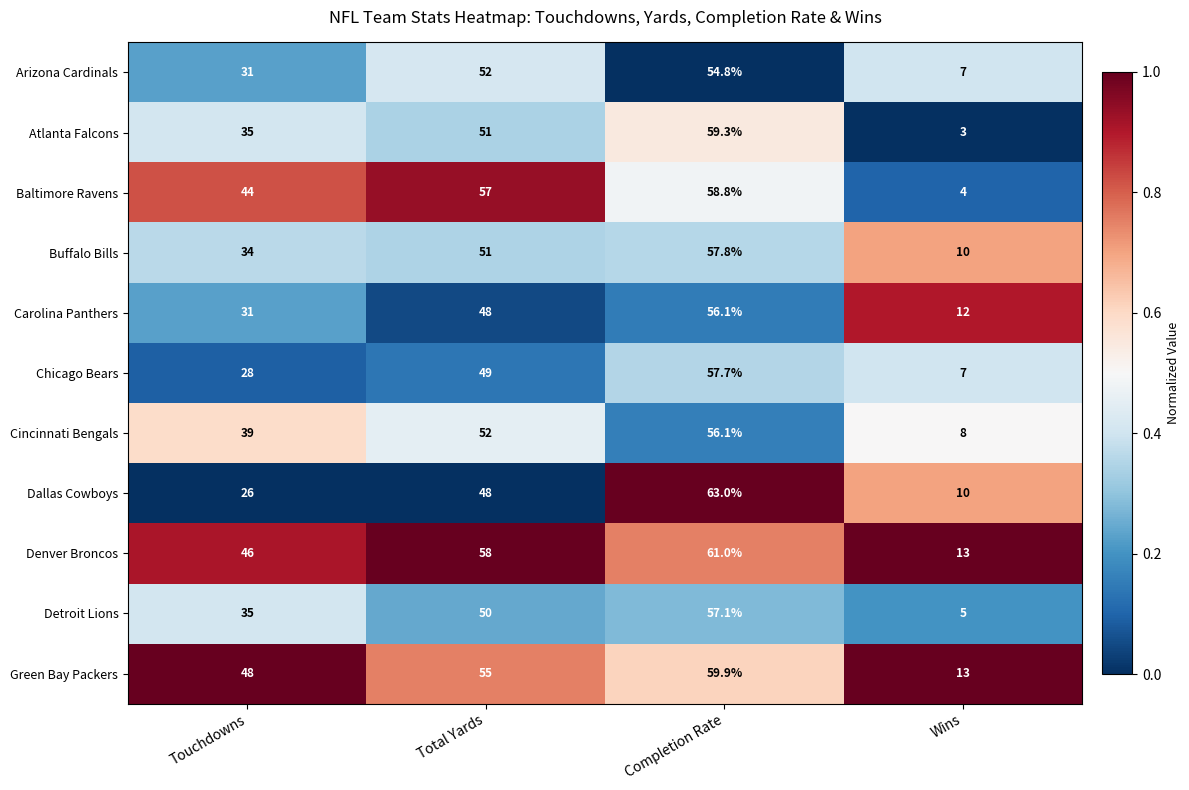

True or false: Atlanta Falcons has a value of 89.7 at Completion Rate.

False